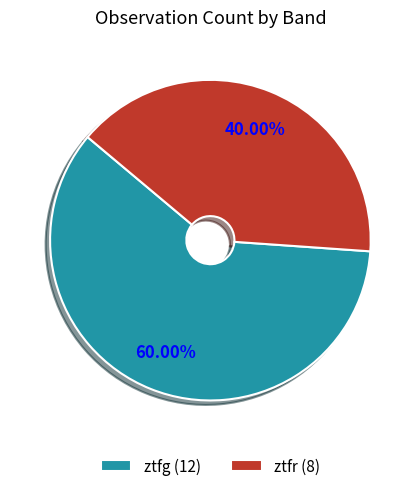

Count the number of slices in the pie.

2